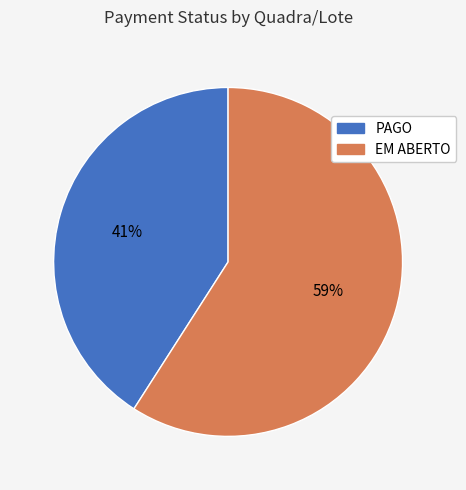

To the nearest percent, what percentage of the pie is PAGO?

41%